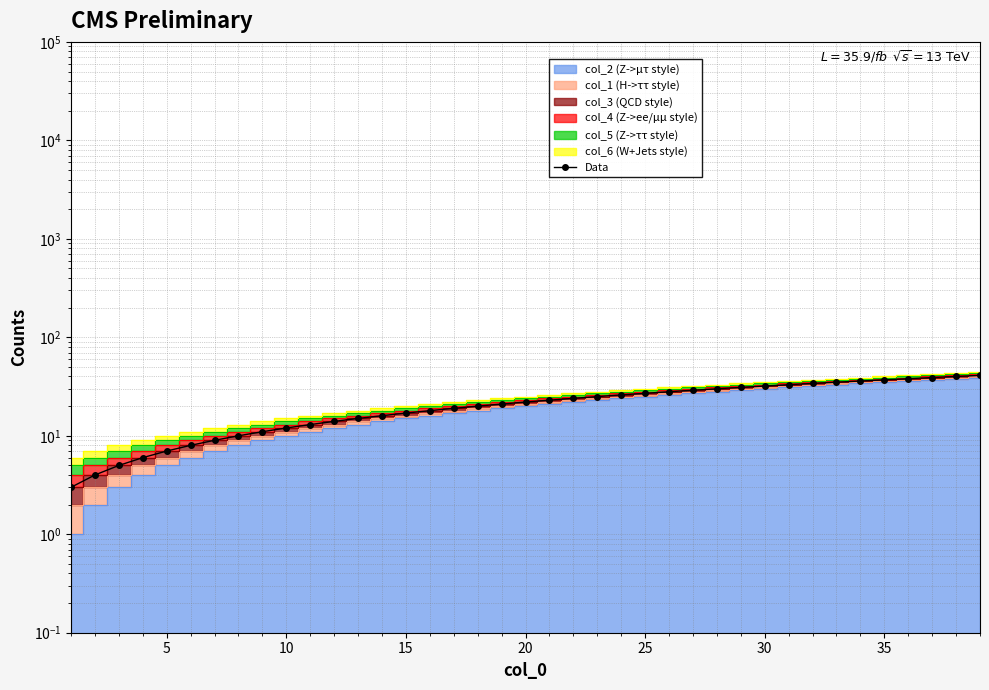

What is the greatest value displayed?

41